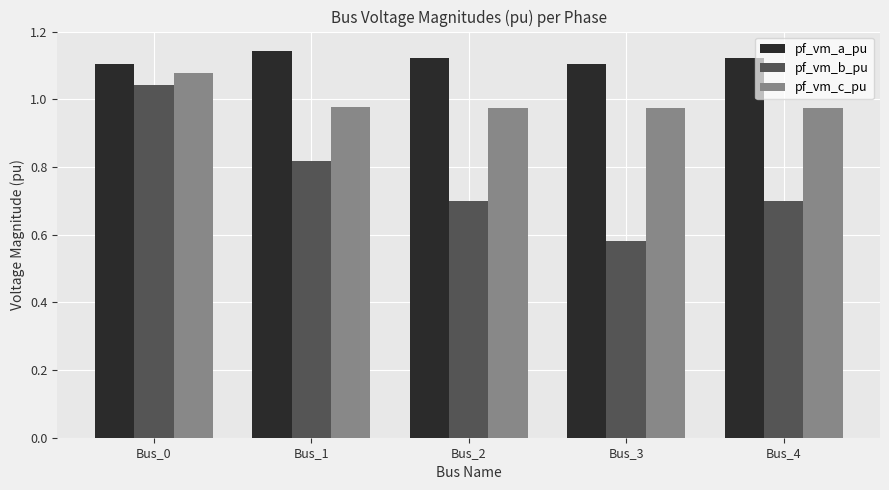

At which category is the sum across all series the highest?

Bus_0